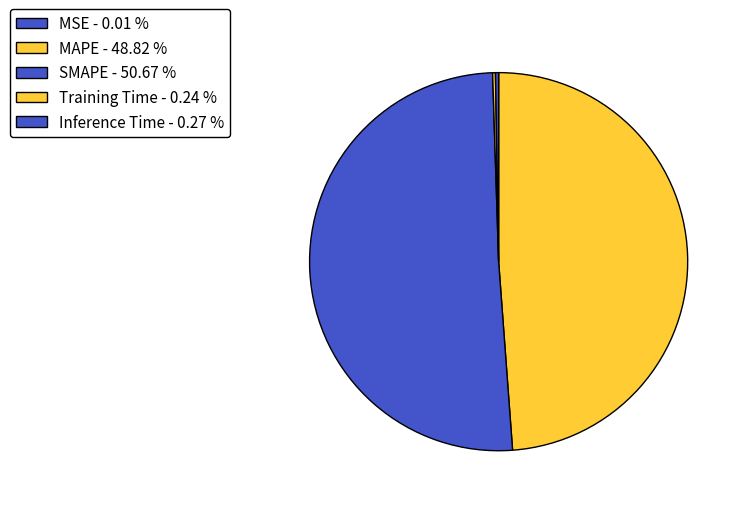

Do MSE and Training Time together represent more than half of the pie?

No